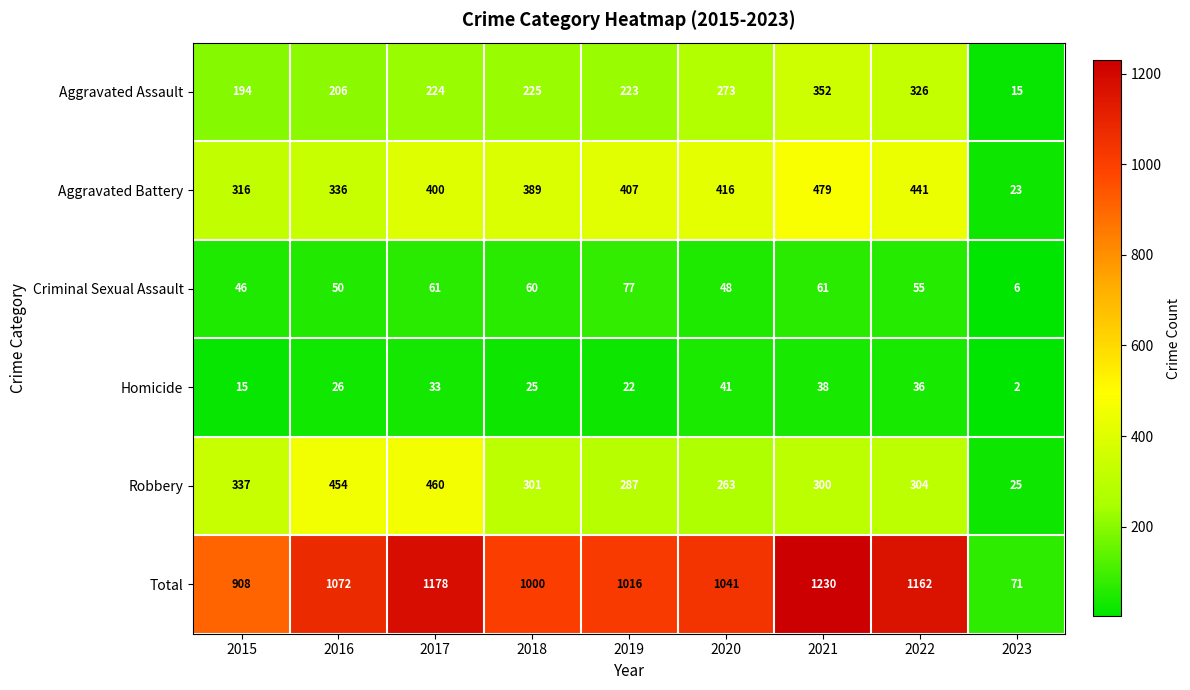

Which series has the largest total across all categories?

Total